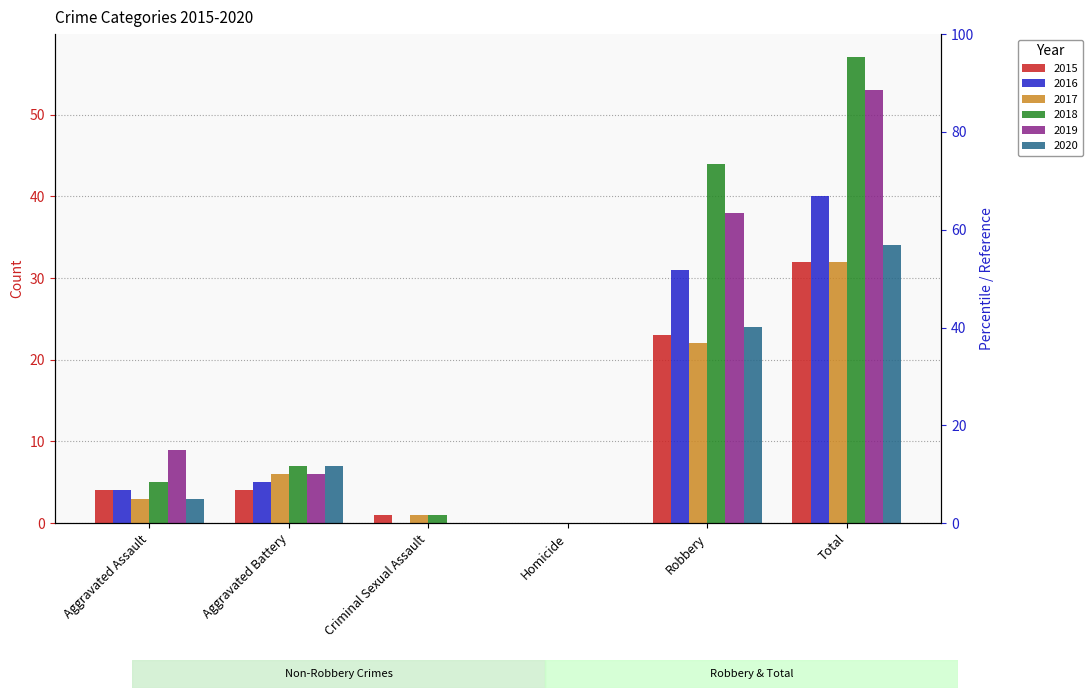

What is the difference between the maximum and minimum values in the 2017 series?

32